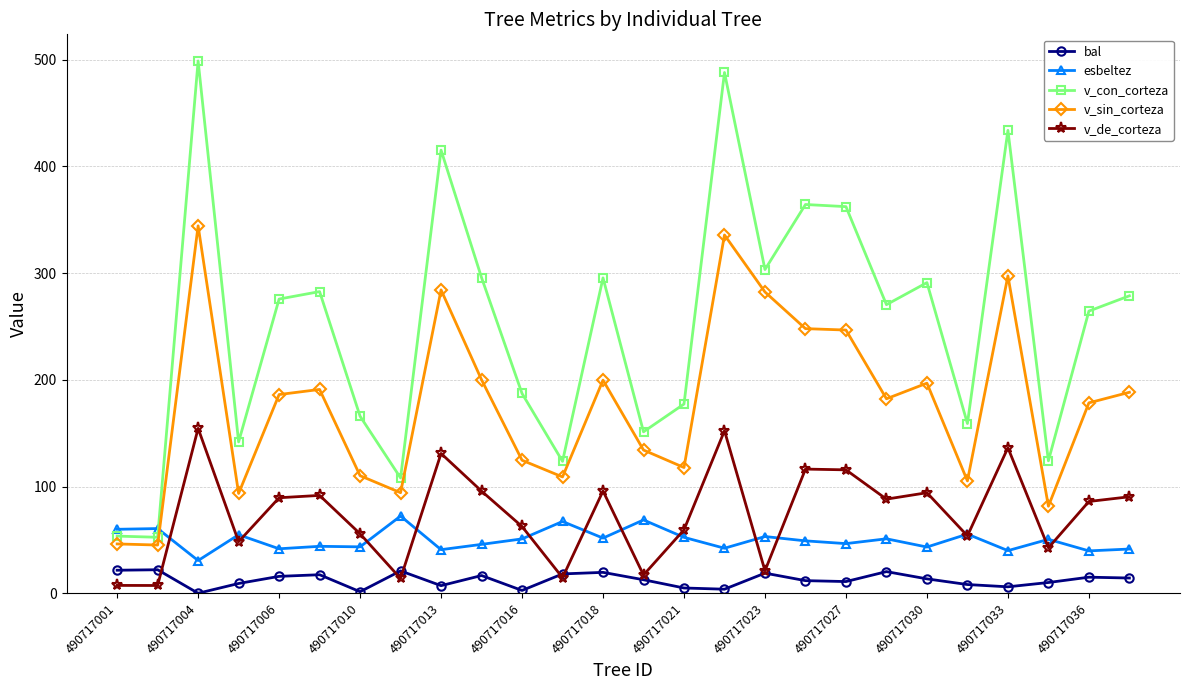

True or false: v_de_corteza and v_sin_corteza cross at least once.

False